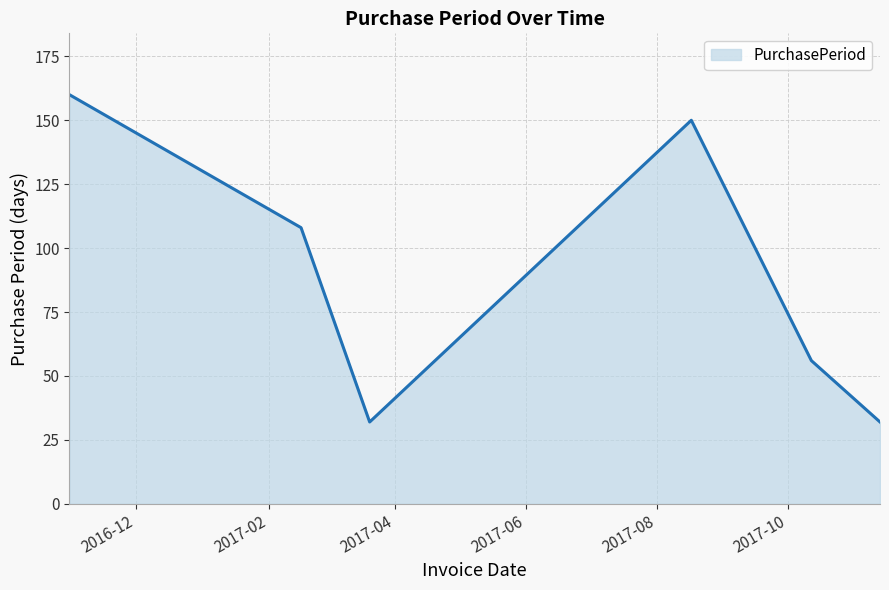

How many interior local valleys (lower than both neighbors) does the data have?

1